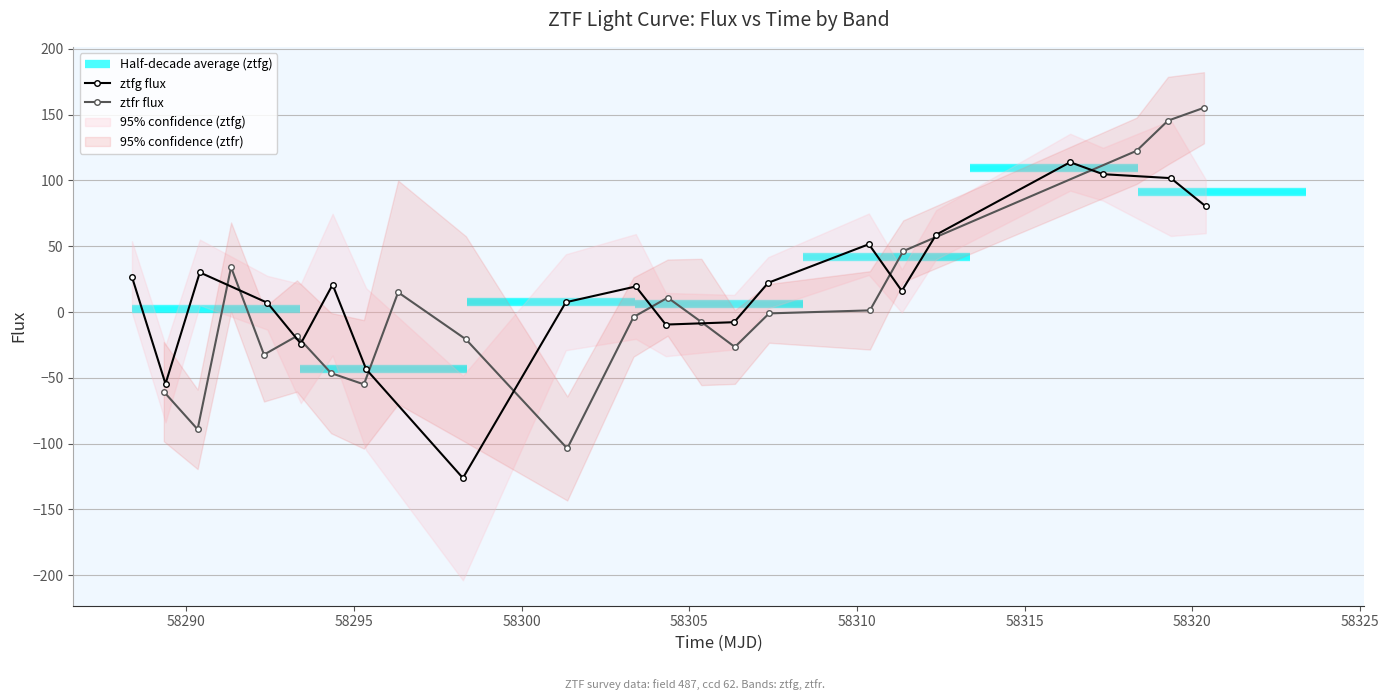

Reading left to right, extract all data points from this chart.

ztfg flux: 26.7	-54.6	30.1	7.0	-24.0	20.8	-43.5	-126.2	7.4	19.4	-9.5	-7.7	22.2	51.5	16.1	58.8	113.9	104.8	101.8	80.3
ztfr flux: -60.5	-89.2	34.1	-32.4	-18.2	-46.4	-55.0	15.0	-20.7	-103.7	-3.8	10.9	-7.6	-26.6	-1.0	1.2	46.2	122.6	145.5	155.3